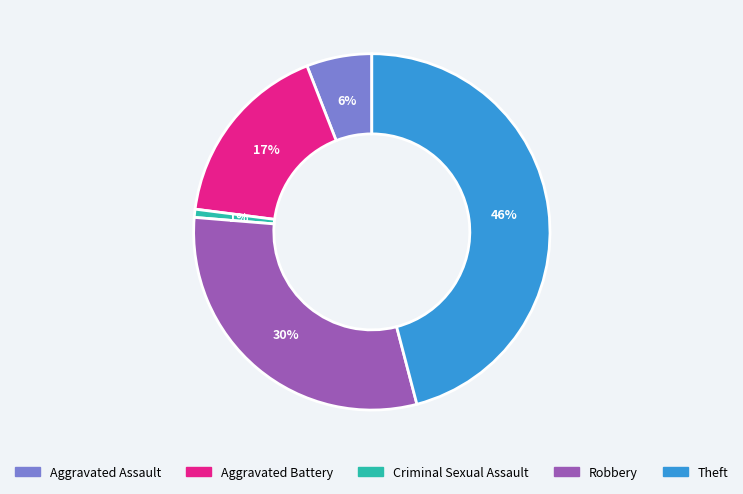

Which has a higher value, Aggravated Battery or Criminal Sexual Assault?

Aggravated Battery